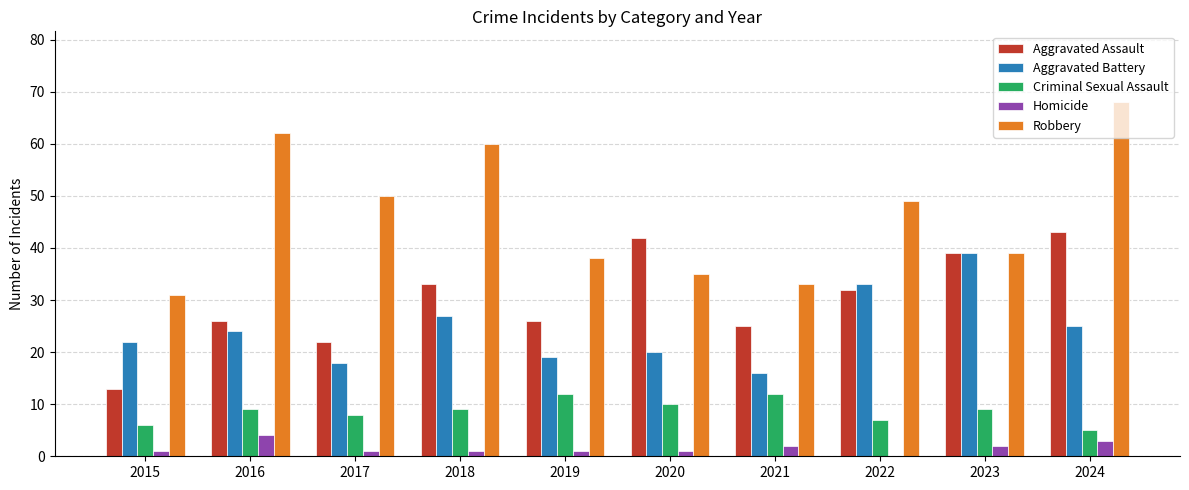

Between 2016 and 2019, which series saw the biggest shift?

Robbery